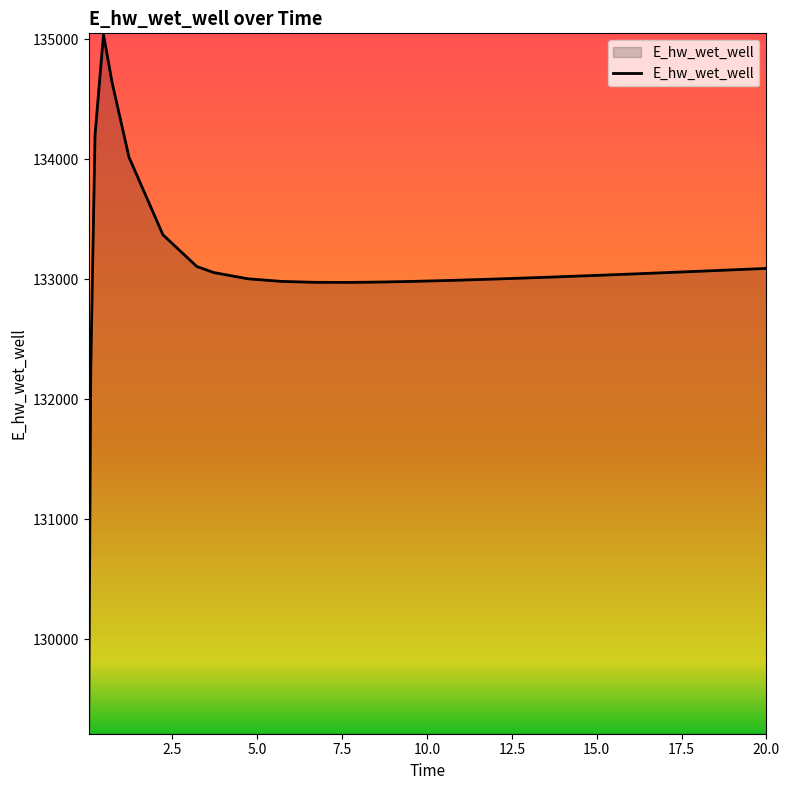

What is the difference between the maximum and minimum values?

5816.3